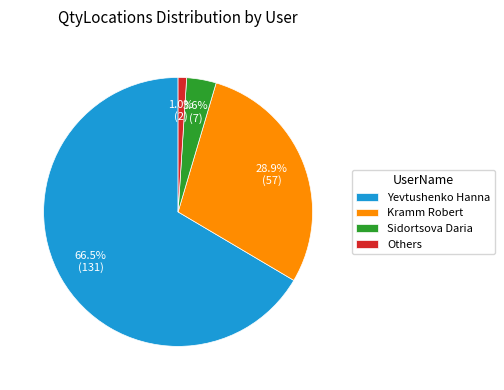

Do Yevtushenko Hanna and Sidortsova Daria together represent more than half of the pie?

Yes